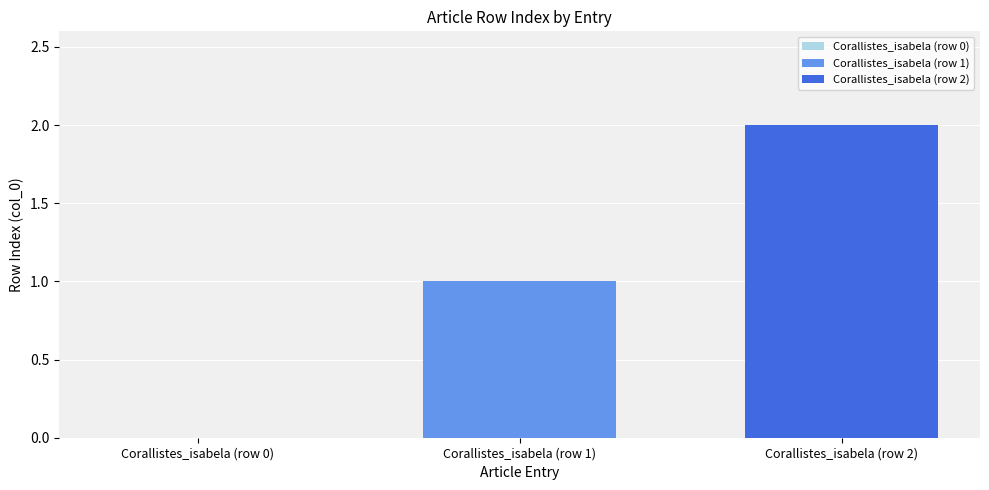

Rank the series by their average value, from highest to lowest.

Corallistes_isabela (row 2), Corallistes_isabela (row 1)